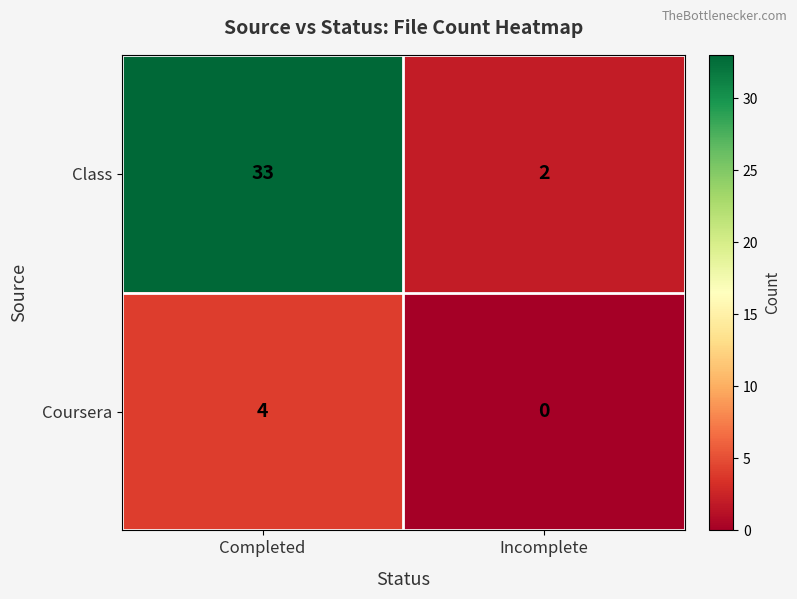

Which series has the largest range (max minus min)?

Class